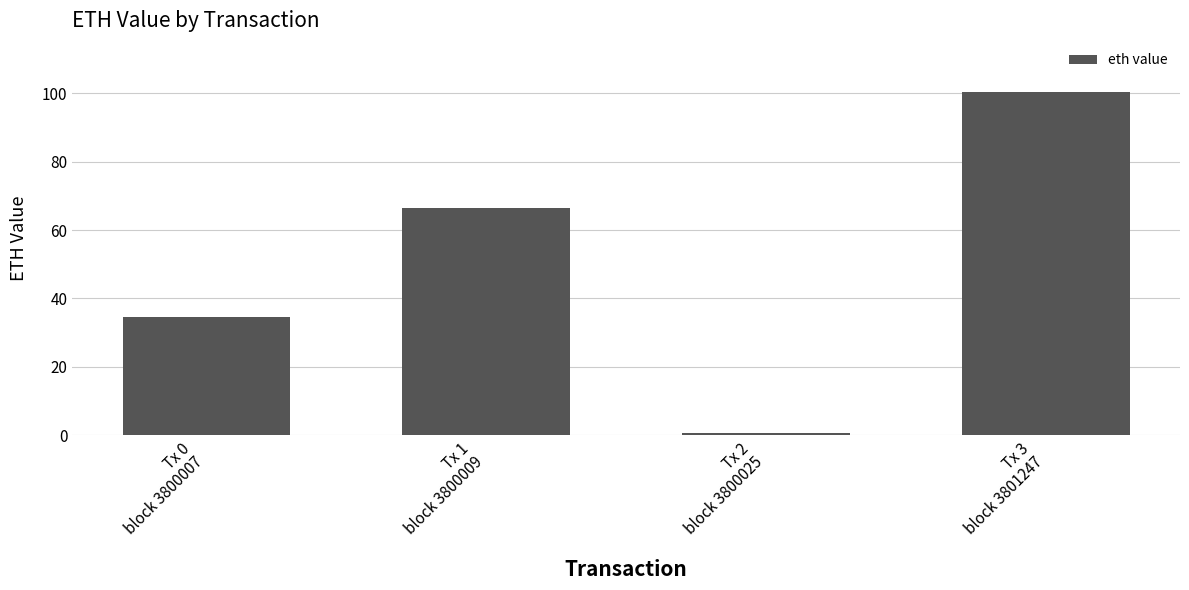

At which label does the data first exceed 66?

Tx 1
block 3800009